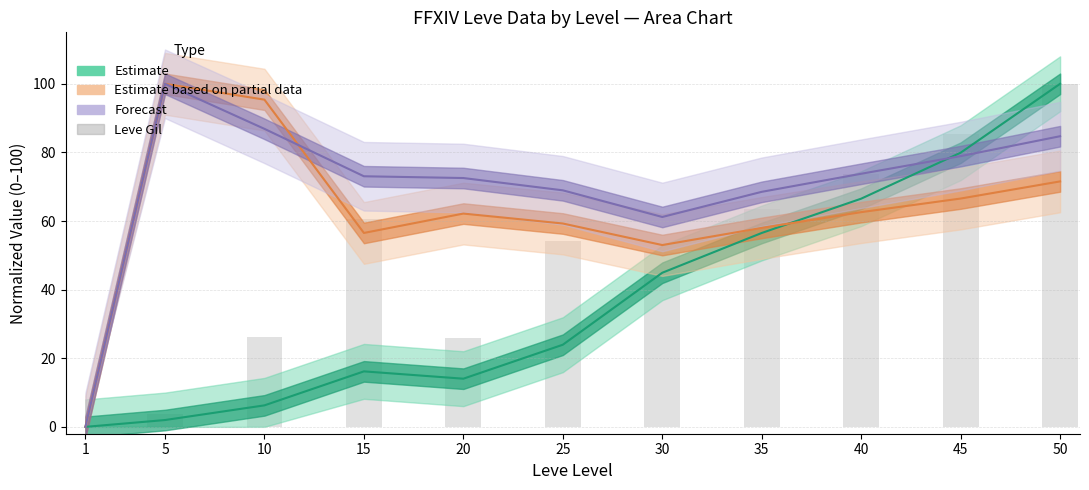

Reading right to left, list all the values displayed in this chart.

50=100.0	45=85.4	40=73.8	35=63.6	30=50.9	25=54.1	20=25.8	15=60.6	10=26.2	5=3.8	1=0.0